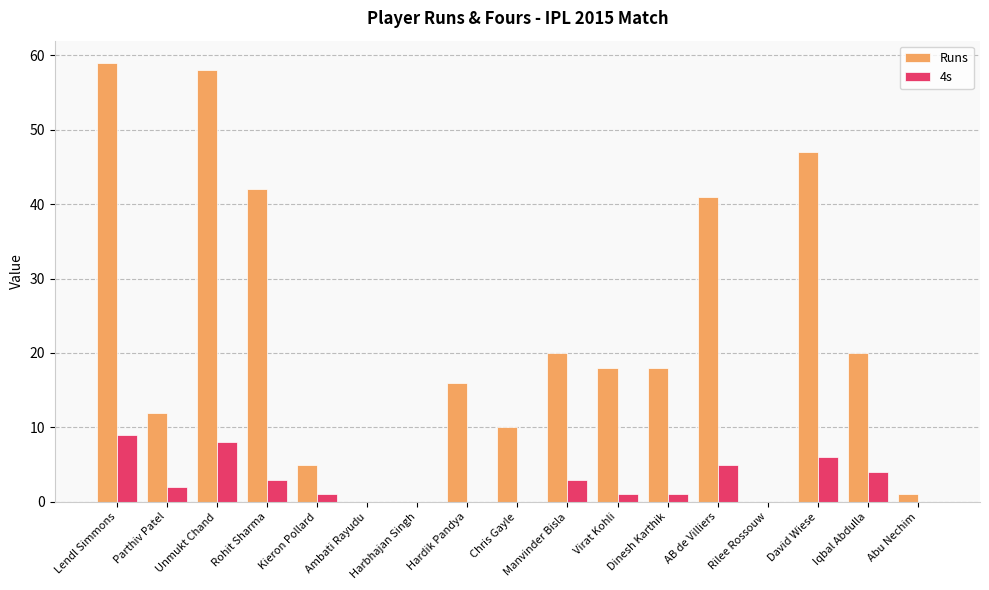

How many data points does each series have?

17